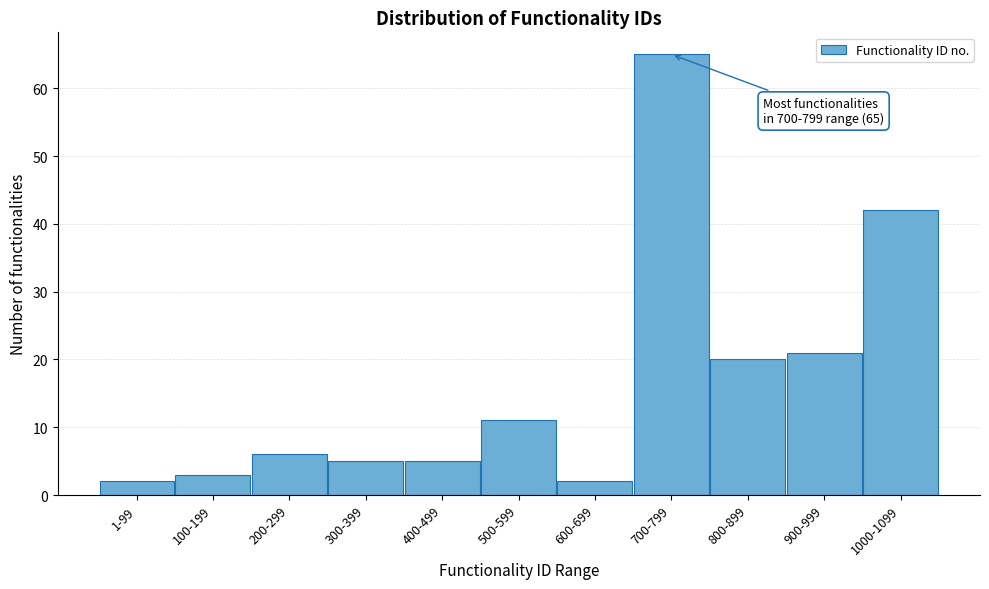

Reading left to right, list all the values displayed in this chart.

2	3	6	5	5	11	2	65	20	21	42